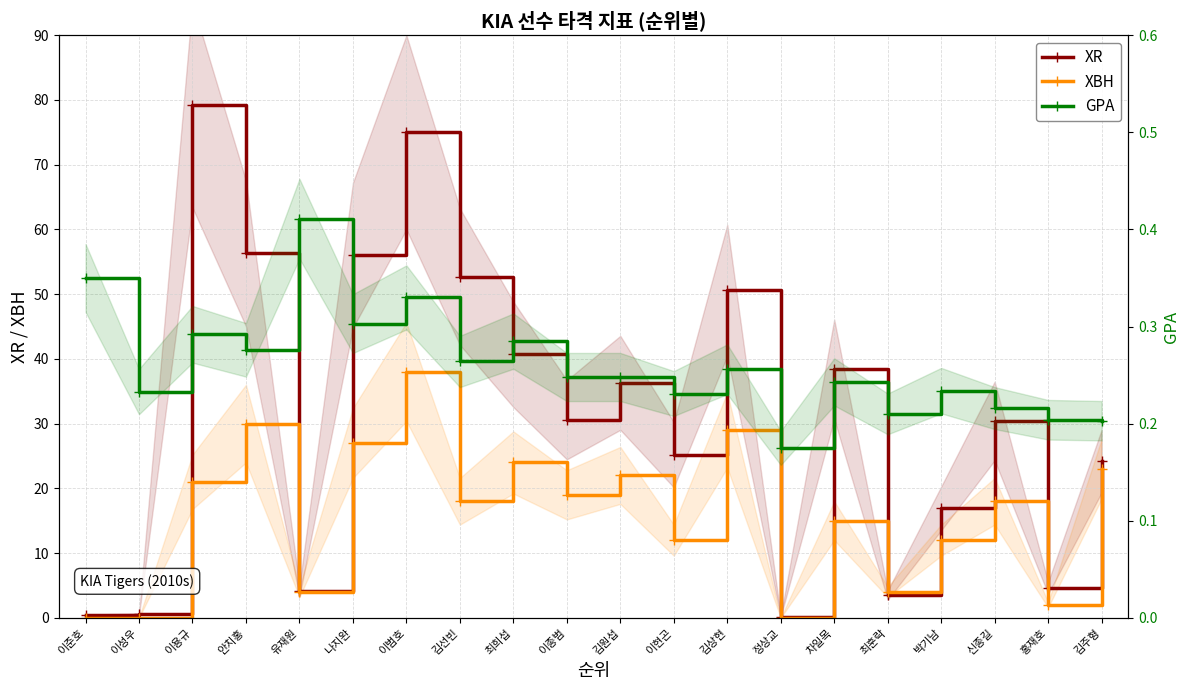

Rank the categories by XBH value from lowest to highest.

이준호, 이성우, 정상교, 홍재호, 유재원, 최훈락, 이현곤, 박기남, 차일목, 김선빈, 신종길, 이종범, 이용규, 김원섭, 김주형, 최희섭, 나지완, 김상현, 안치홍, 이범호